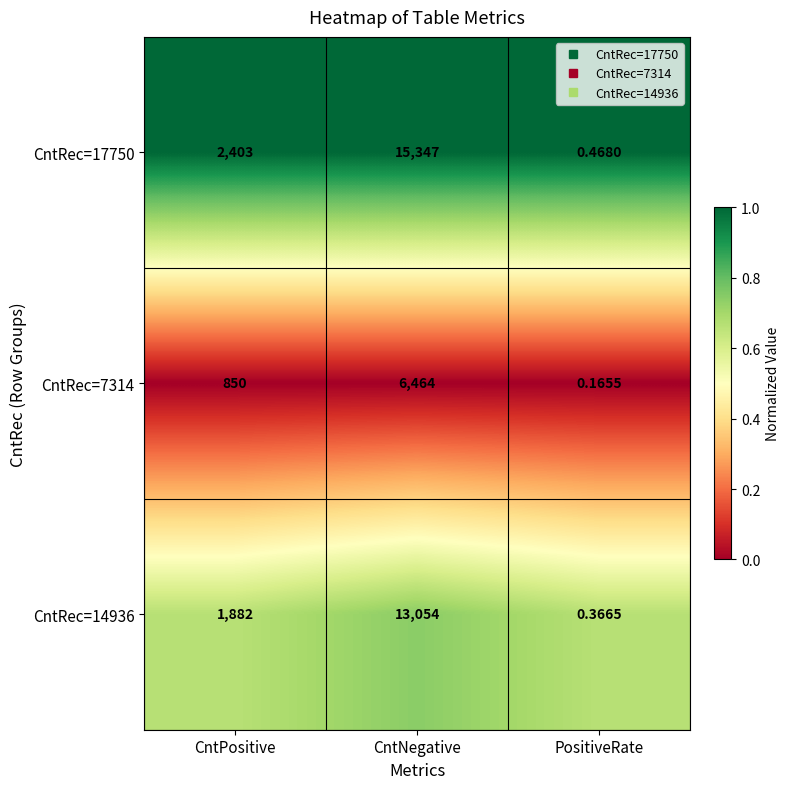

List the labels in order of CntRec=17750 value, smallest first.

PositiveRate, CntPositive, CntNegative